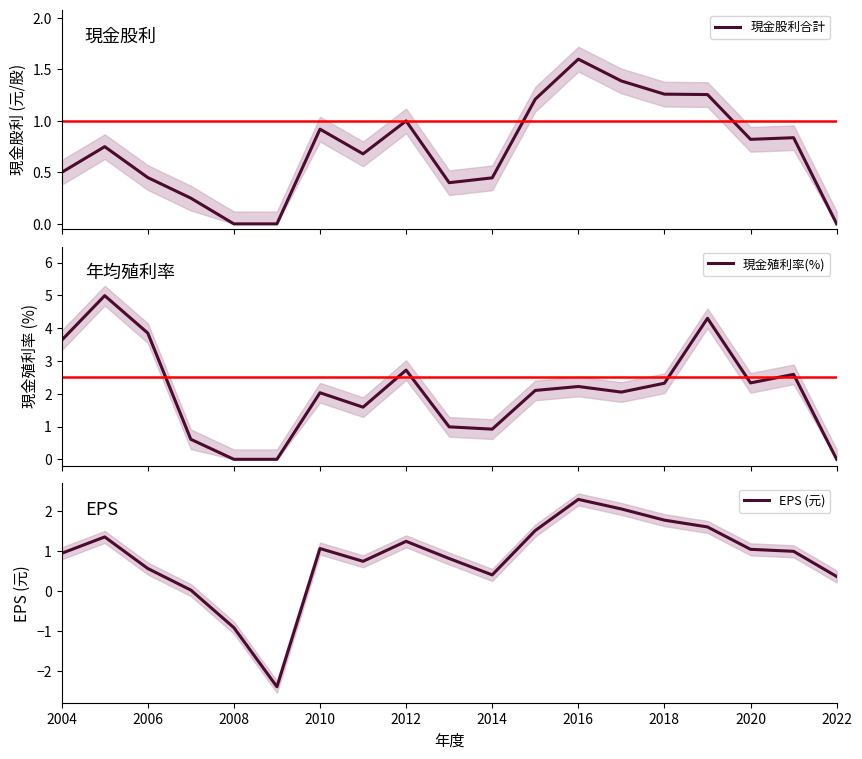

Which series ends up on top after the final intersection of 現金殖利率(%) and EPS (元)?

EPS (元)